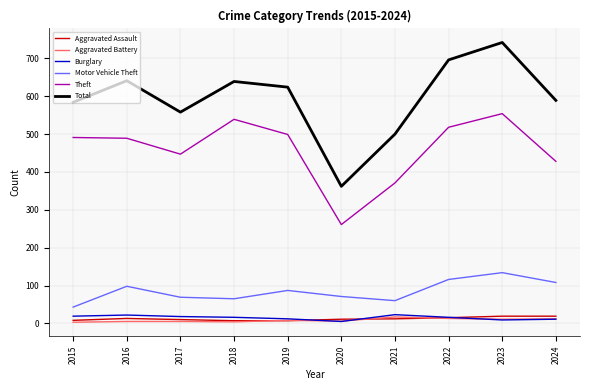

What is the minimum value for Total?

362